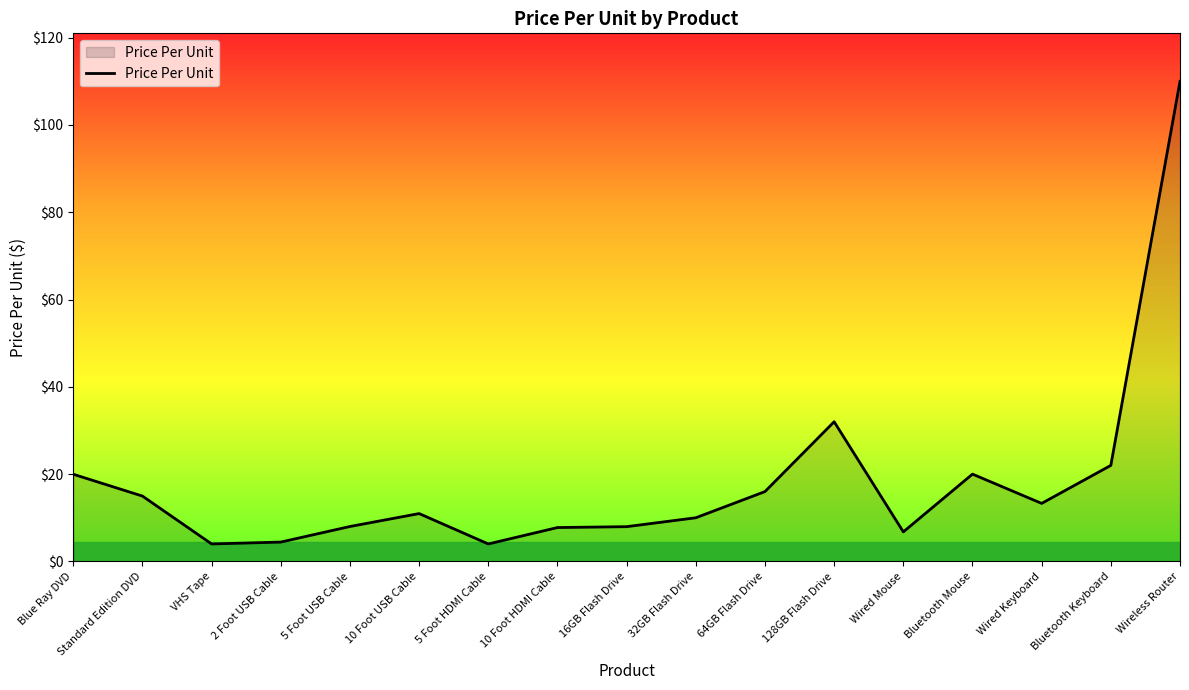

What is the smallest value displayed?

4.0